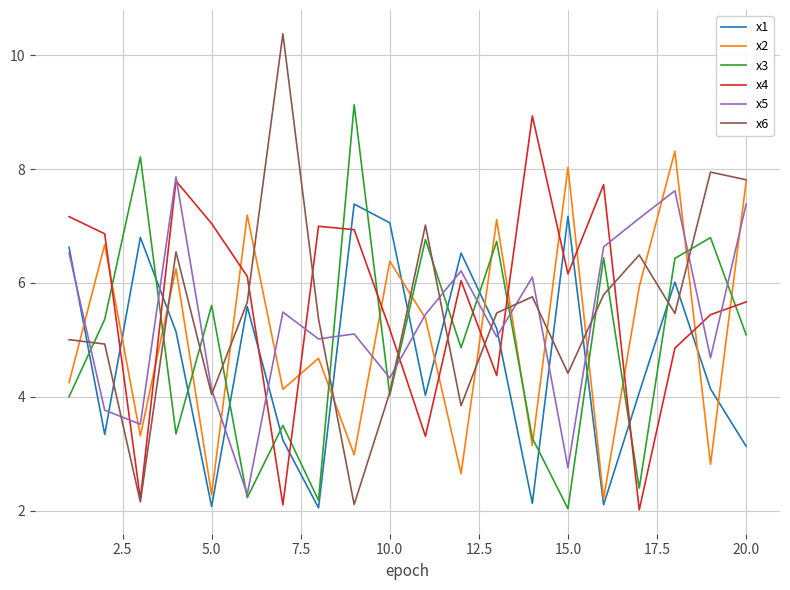

How many lines are shown in the chart?

6